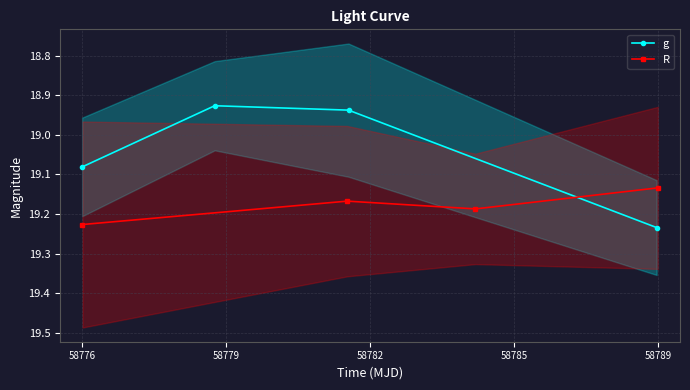

What is the value of the g point at the 3rd from the left?

18.9